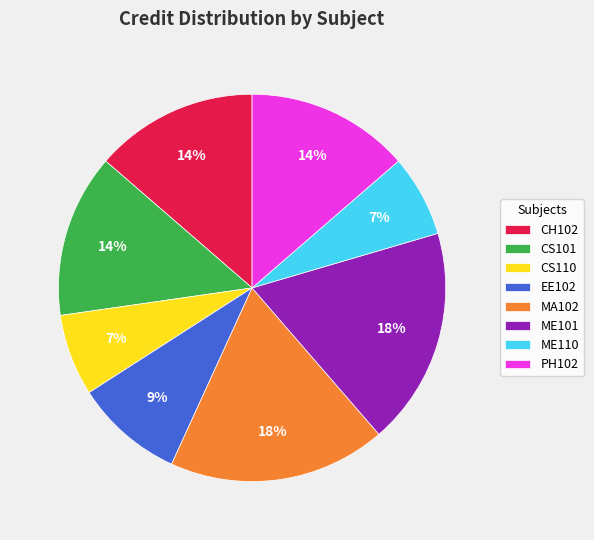

Is the sum of PH102 and ME101 greater than half?

No